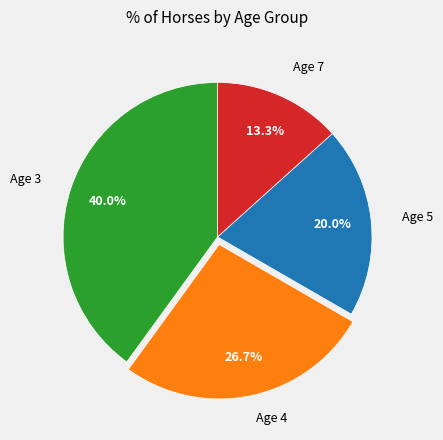

Is there any slice that represents more than half of the pie?

No